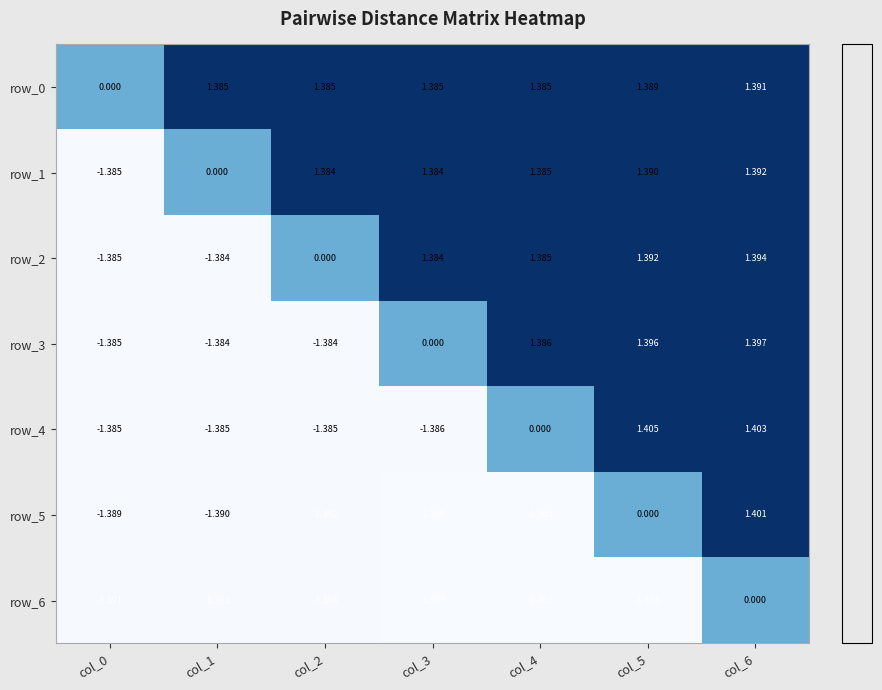

Which series changed the most between col_2 and col_6?

row_5